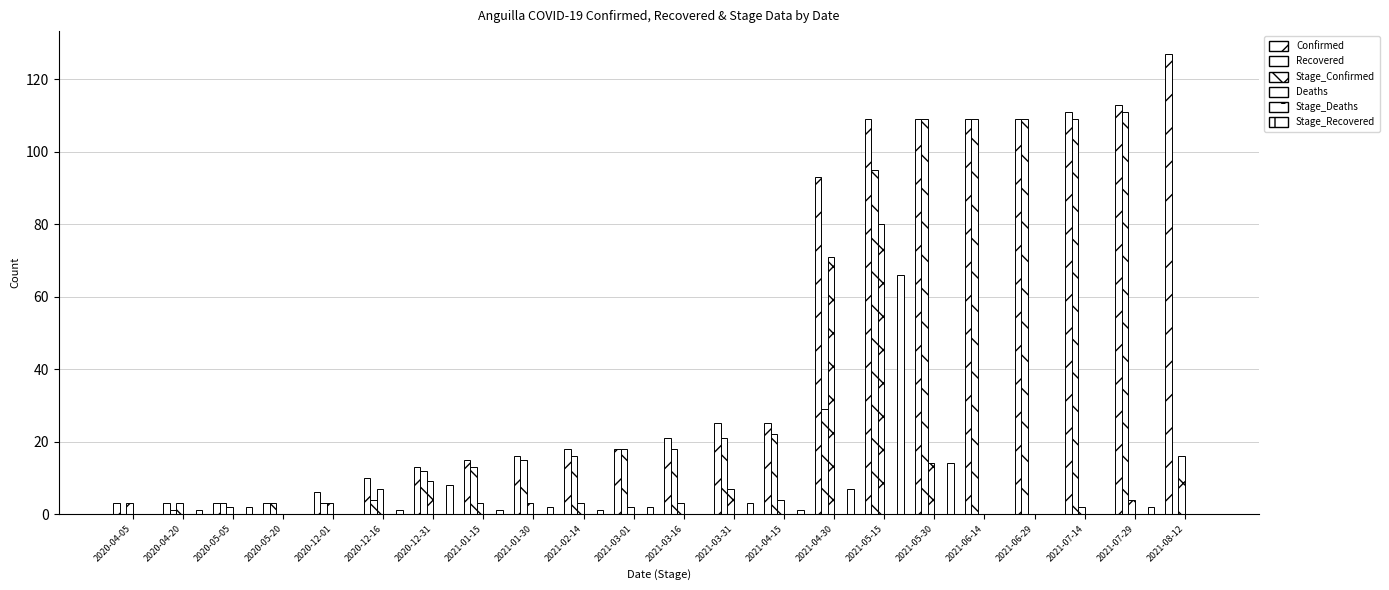

Reading right to left, what are all the values shown in this chart?

Confirmed: 127	113	111	109	109	109	109	93	25	25	21	18	18	16	15	13	10	6	3	3	3	3
Recovered: 0	111	109	109	109	109	95	29	22	21	18	18	16	15	13	12	4	3	3	3	1	0
Stage_Confirmed: 16	4	2	0	0	14	80	71	4	7	3	2	3	3	3	9	7	3	0	2	3	3
Deaths: 0	0	0	0	0	0	0	0	0	0	0	0	0	0	0	0	0	0	0	0	0	0
Stage_Deaths: 0	0	0	0	0	0	0	0	0	0	0	0	0	0	0	0	0	0	0	0	0	0
Stage_Recovered: 0	2	0	0	0	14	66	7	1	3	0	2	1	2	1	8	1	0	0	2	1	0